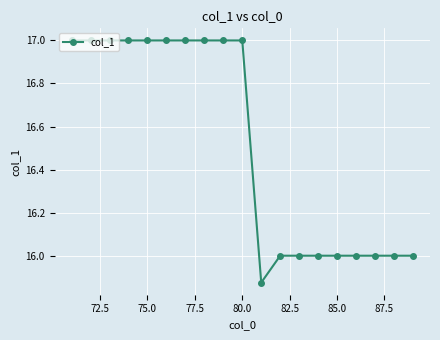

What is the maximum value shown in the chart?

17.0